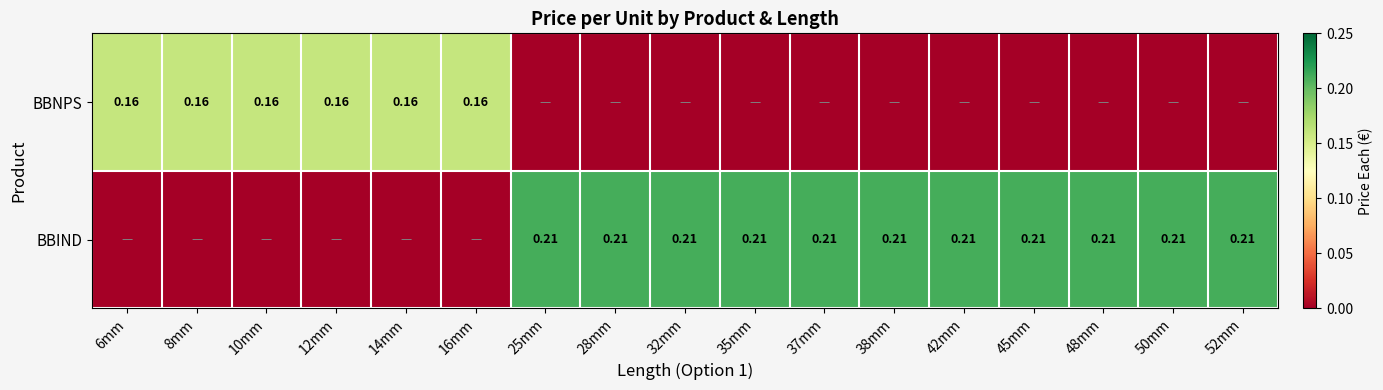

Is the value of BBIND at 25mm greater than the value of BBNPS at 8mm?

Yes